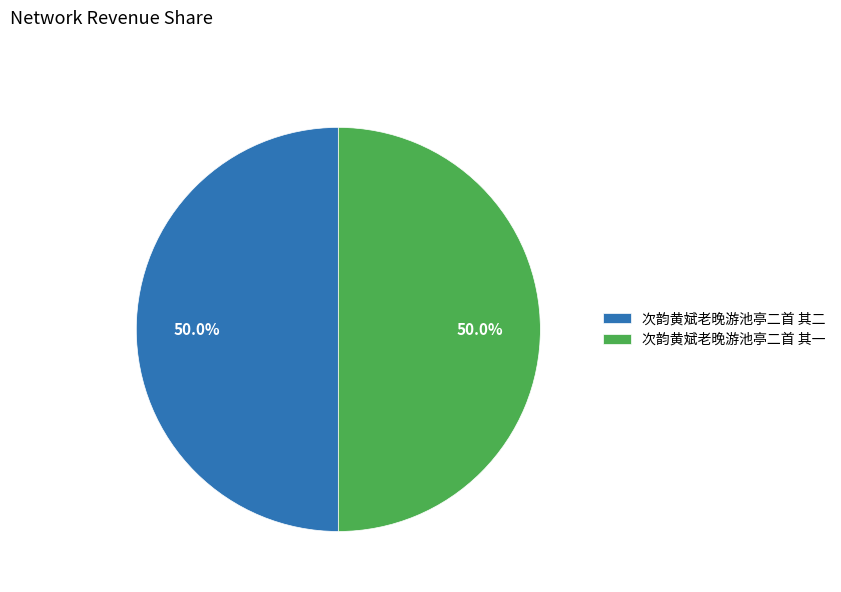

Do 次韵黄斌老晚游池亭二首 其一 and 次韵黄斌老晚游池亭二首 其二 together represent more than half of the pie?

Yes